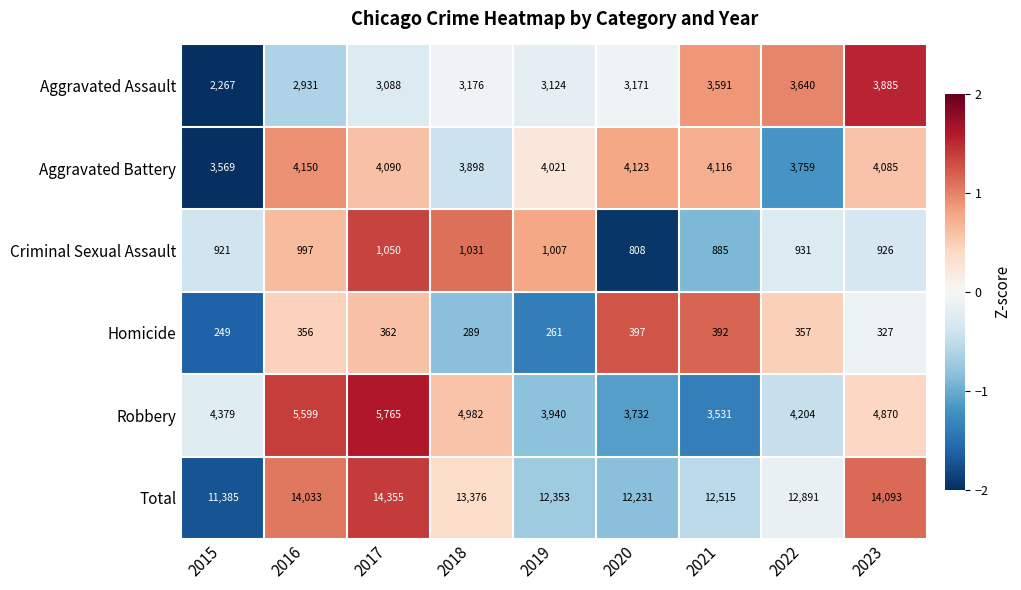

How many data points in Aggravated Battery are less than 4085?

4